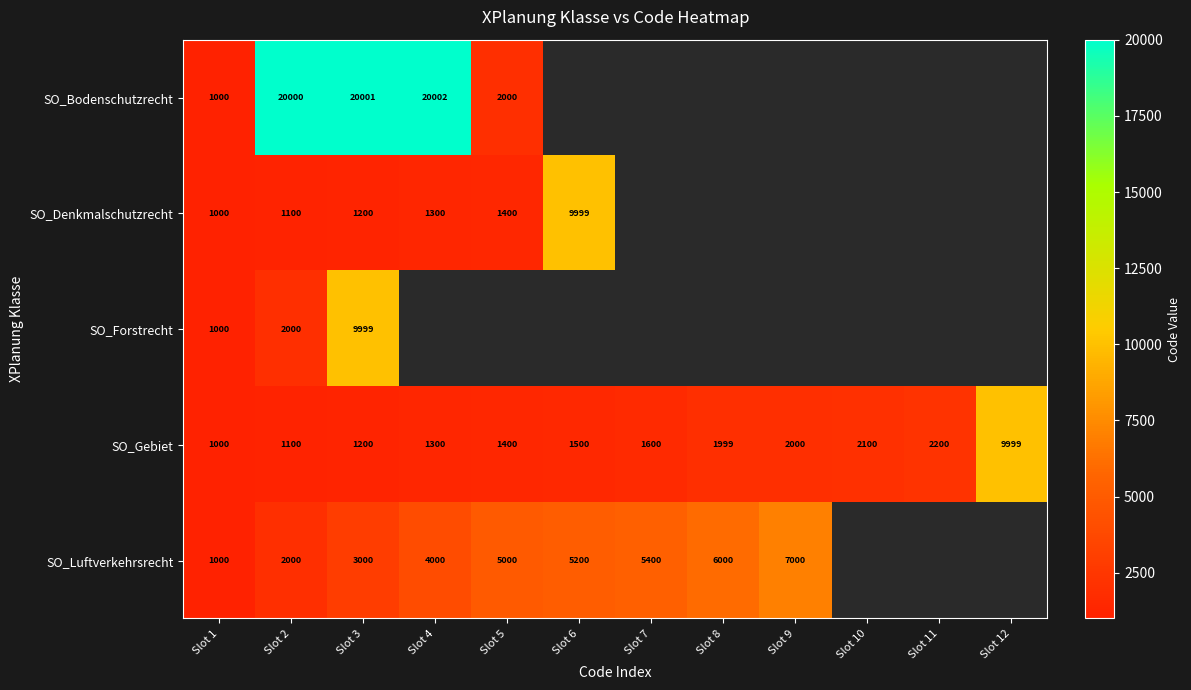

Count the number of data series in this chart.

5